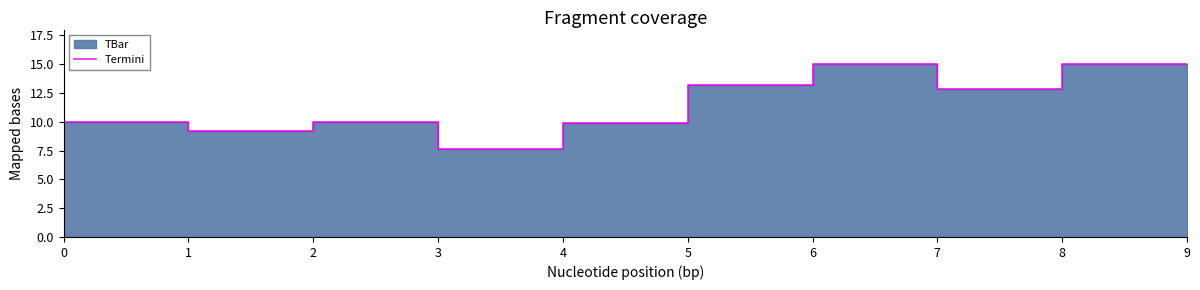

What is the sum of all values?

102.7